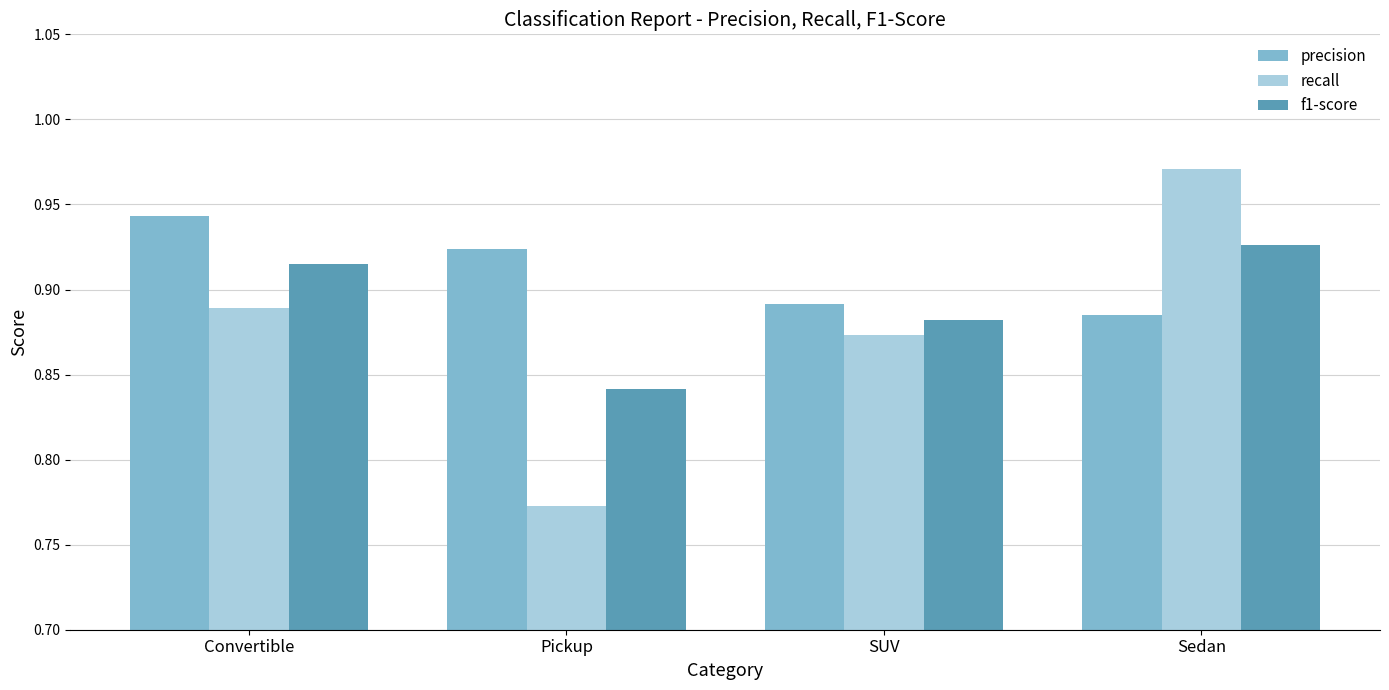

How many recall values are between 0 and 1?

4